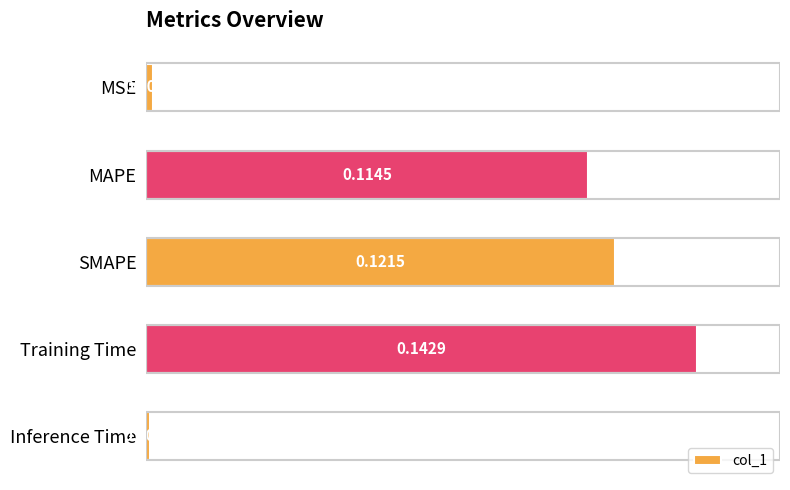

What is the change in value from MSE to MAPE?

+0.1